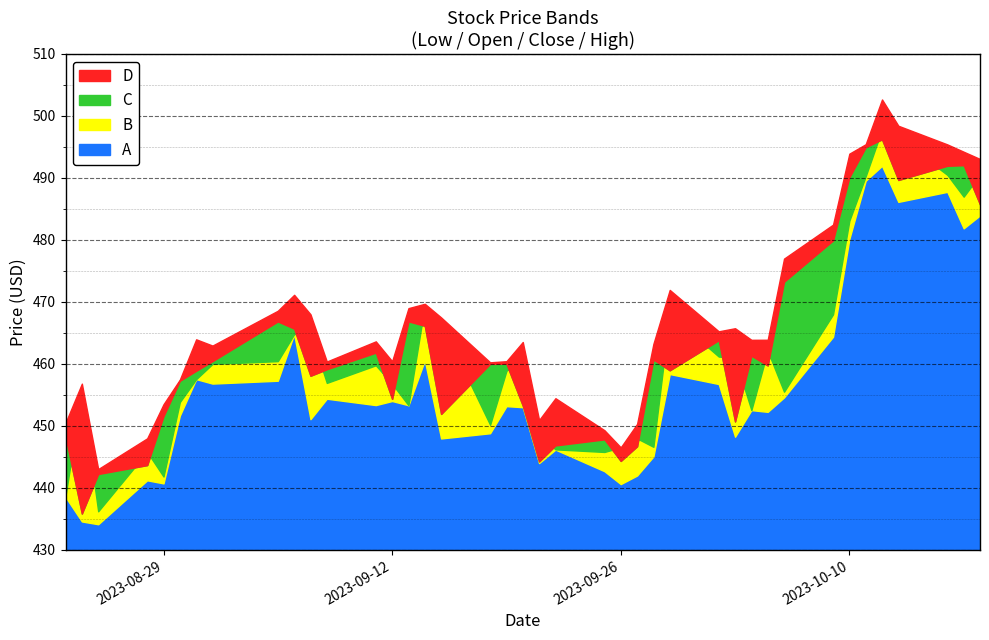

Is the value of Close at 2023-10-05 greater than the value of Open at 2023-09-22?

Yes